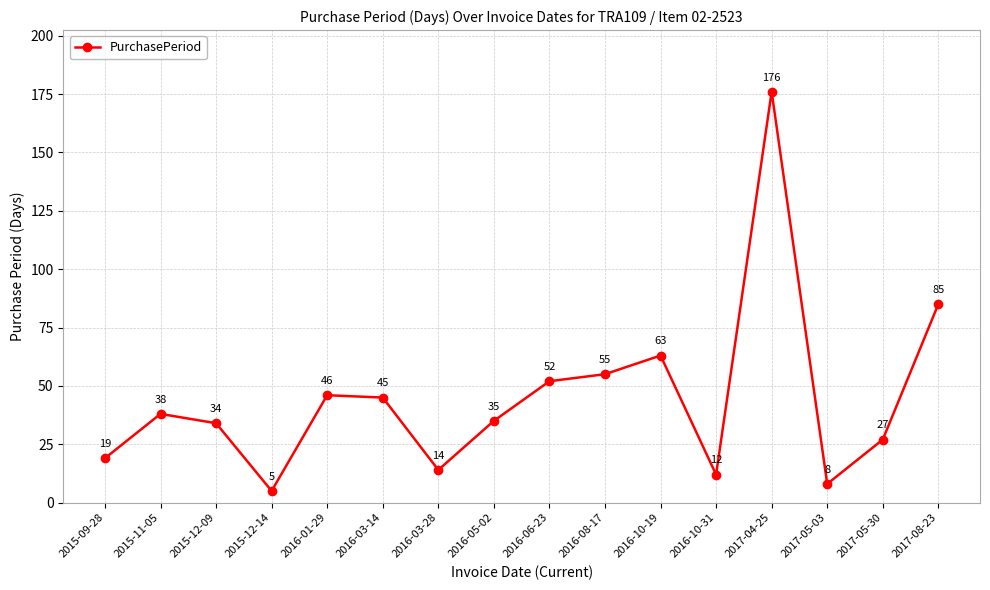

Count the number of data series in this chart.

1